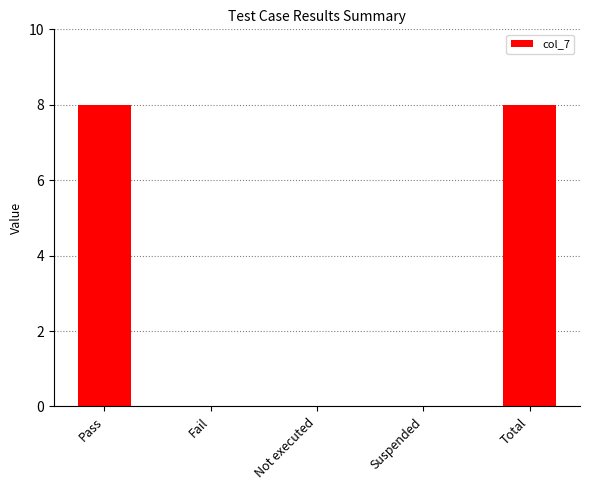

Reading left to right, transcribe all the data shown in this chart.

Pass=8	Fail=0	Not executed=0	Suspended=0	Total=8